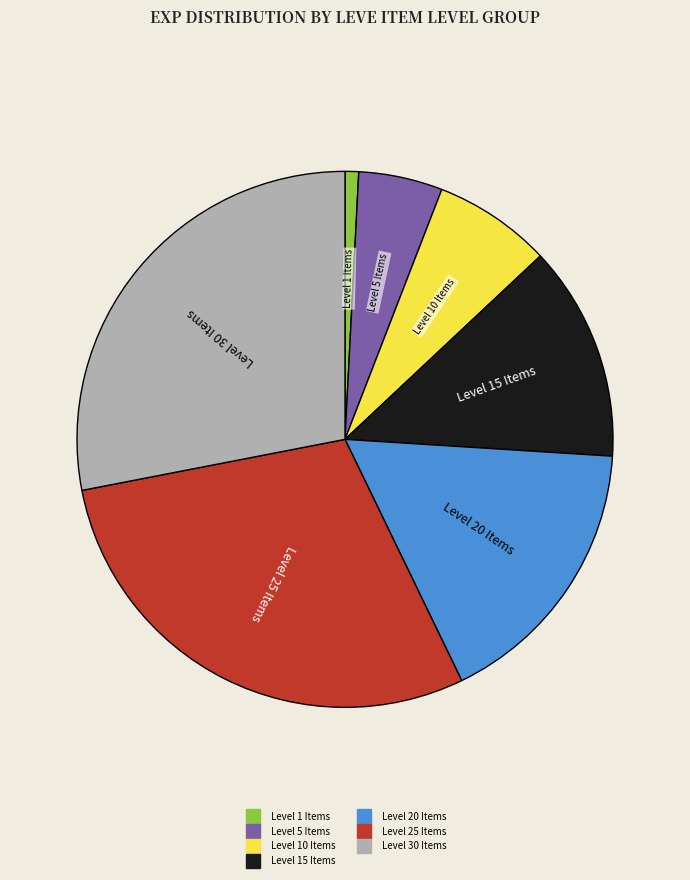

Is there a majority slice in this chart?

No